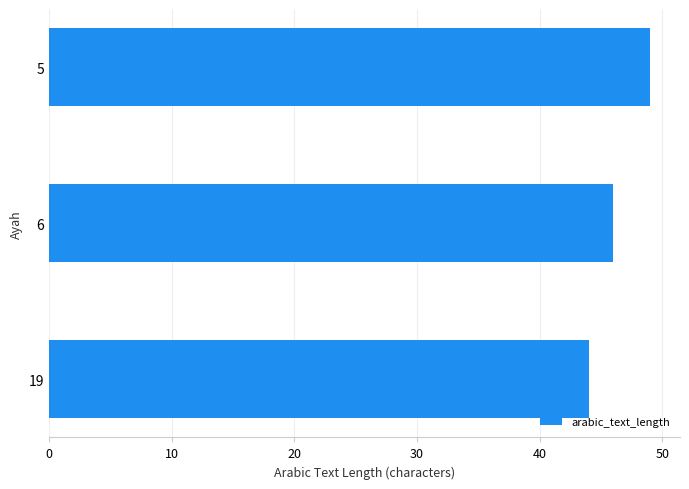

Count the number of categories in the chart.

3